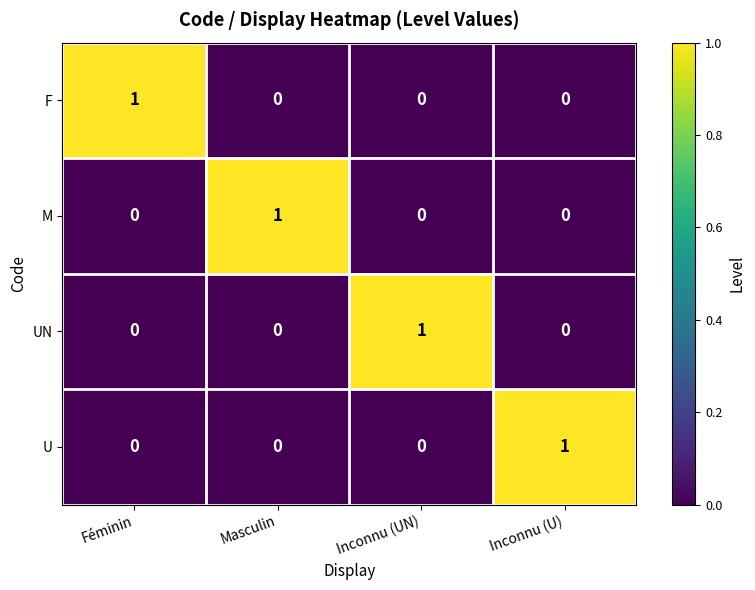

Which category has the highest value in the M series?

Masculin